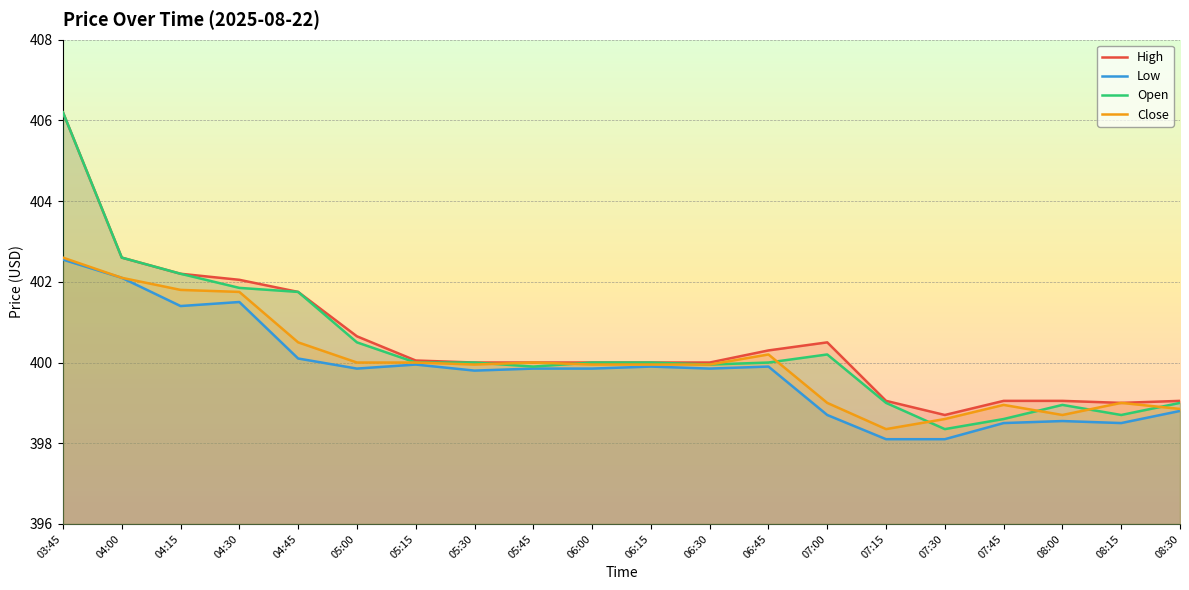

What is the sum of all Close values?

8000.2